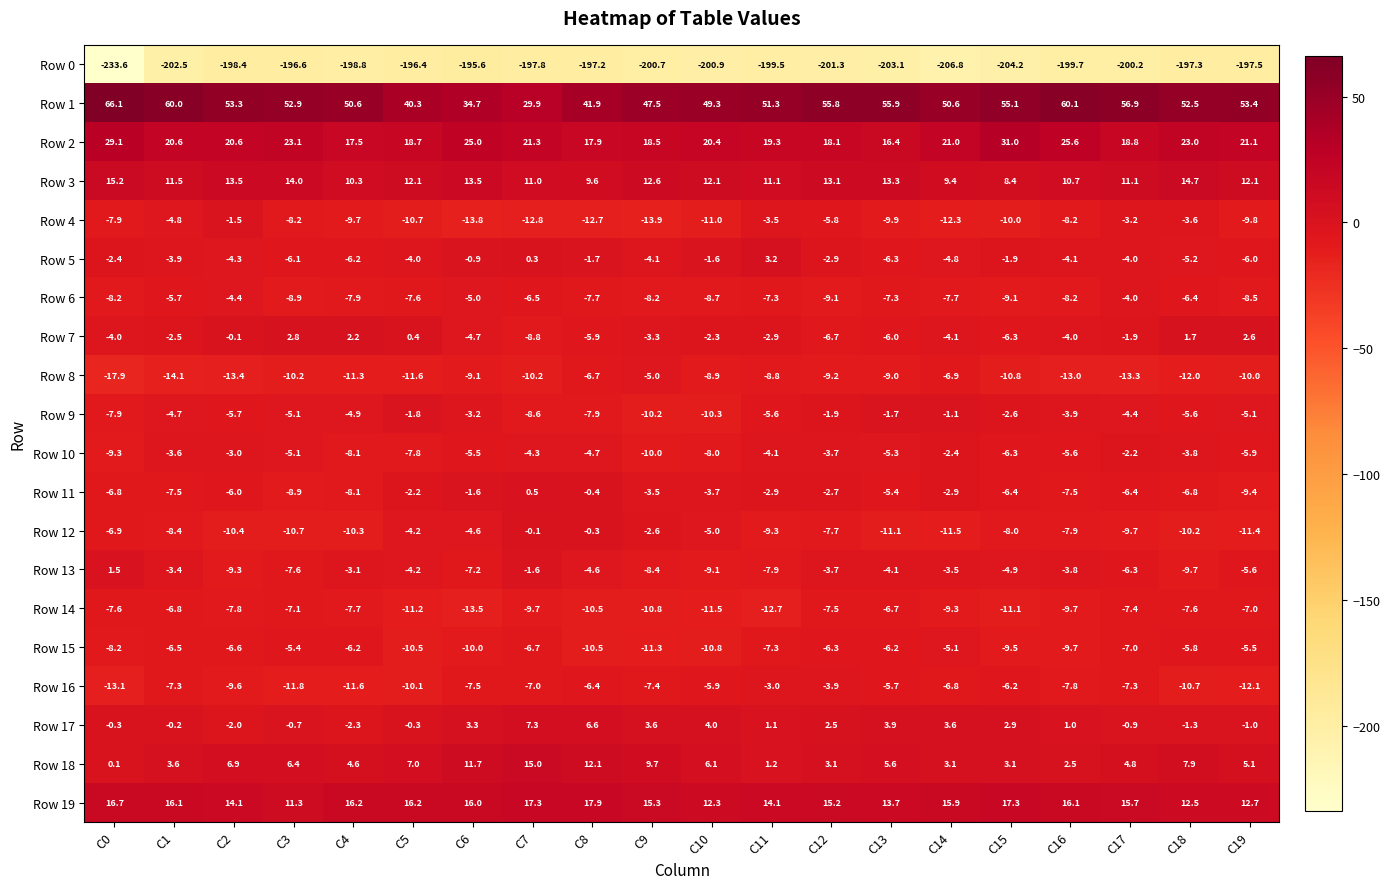

The value of Row 4 at C17 is -2.2. True or false?

False